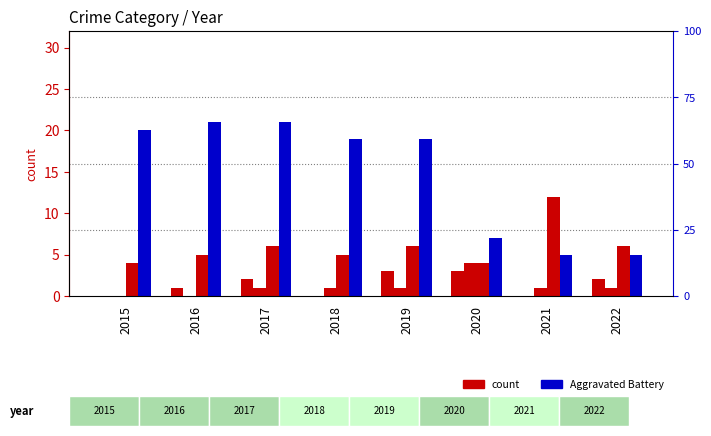

Rank the series at 2020 from highest to lowest value.

Theft, Aggravated Battery, Robbery, Aggravated Assault